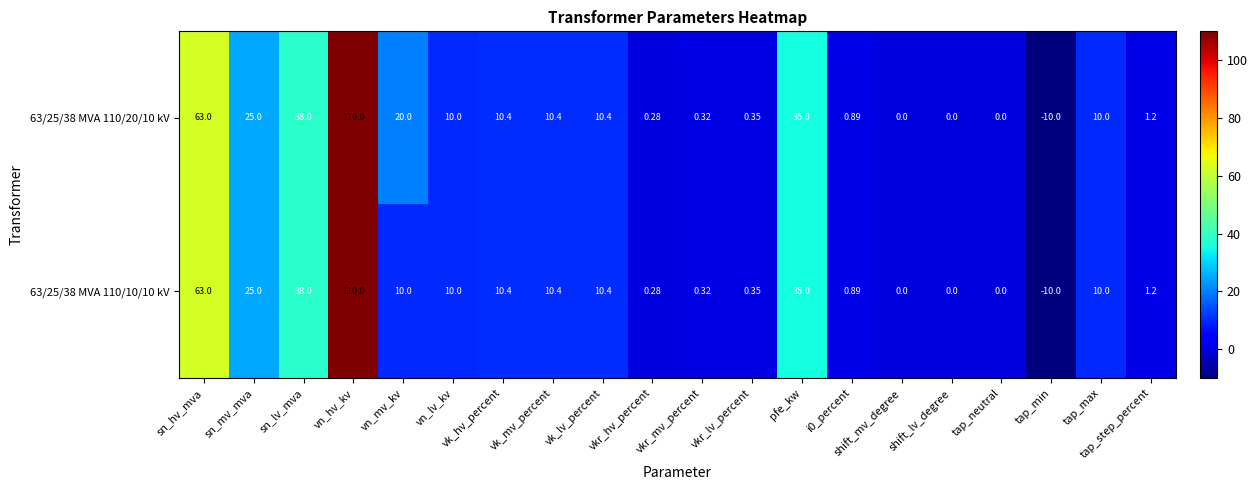

At which category does the chart reach its peak across all series?

vn_hv_kv